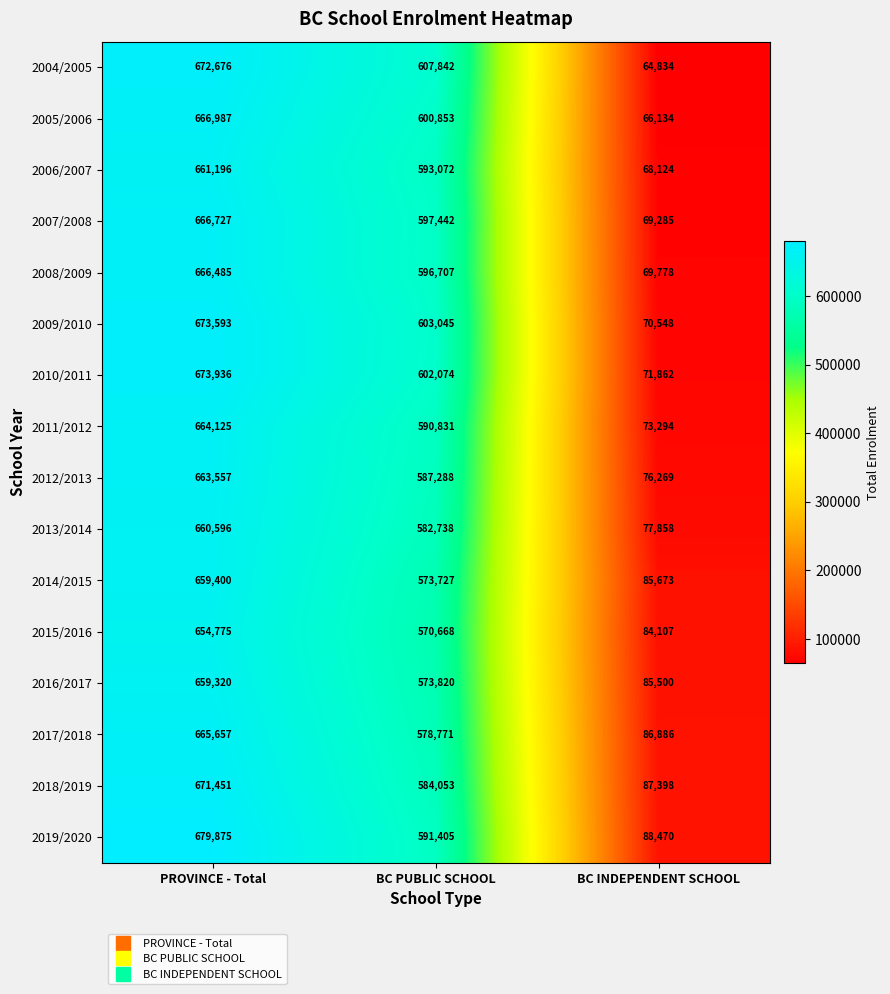

At how many categories does at least one series exceed 531094?

2